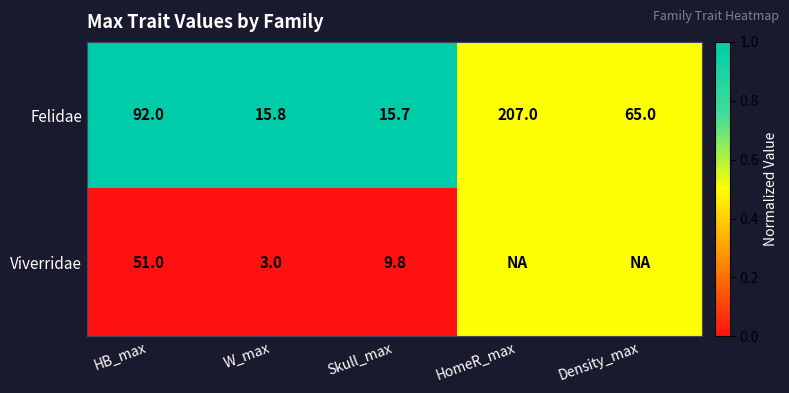

Is the value of Felidae at HB_max greater than the value of Viverridae at HB_max?

Yes